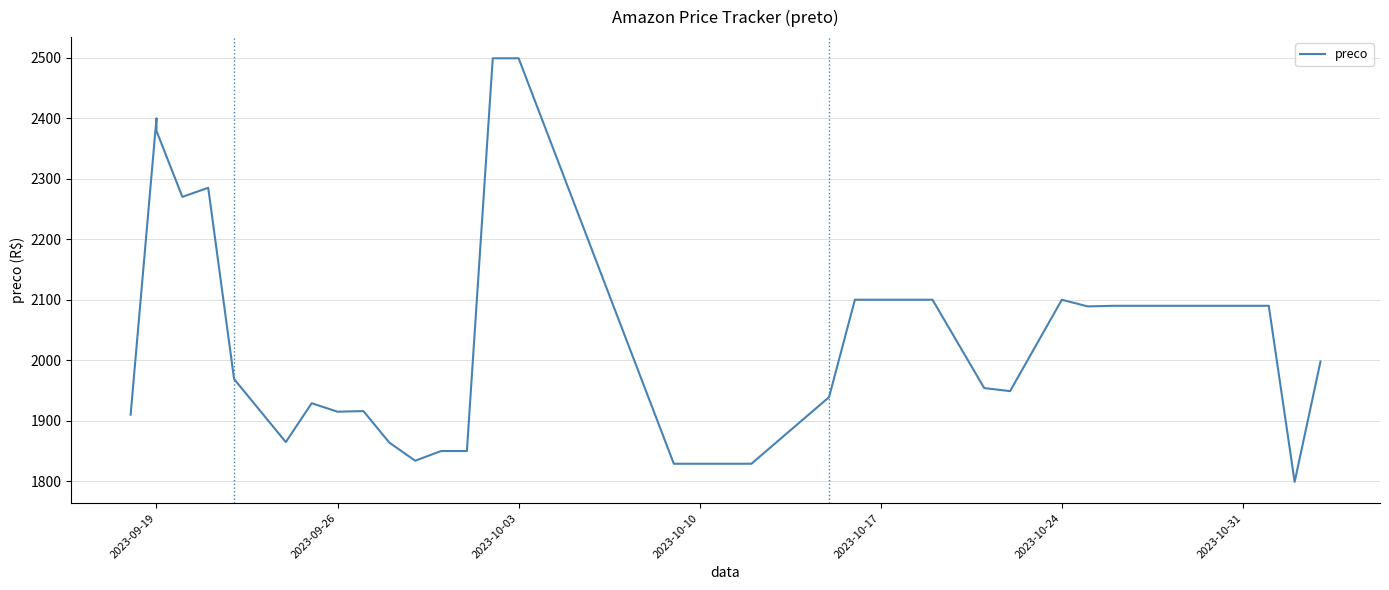

What is the average value?

2033.8